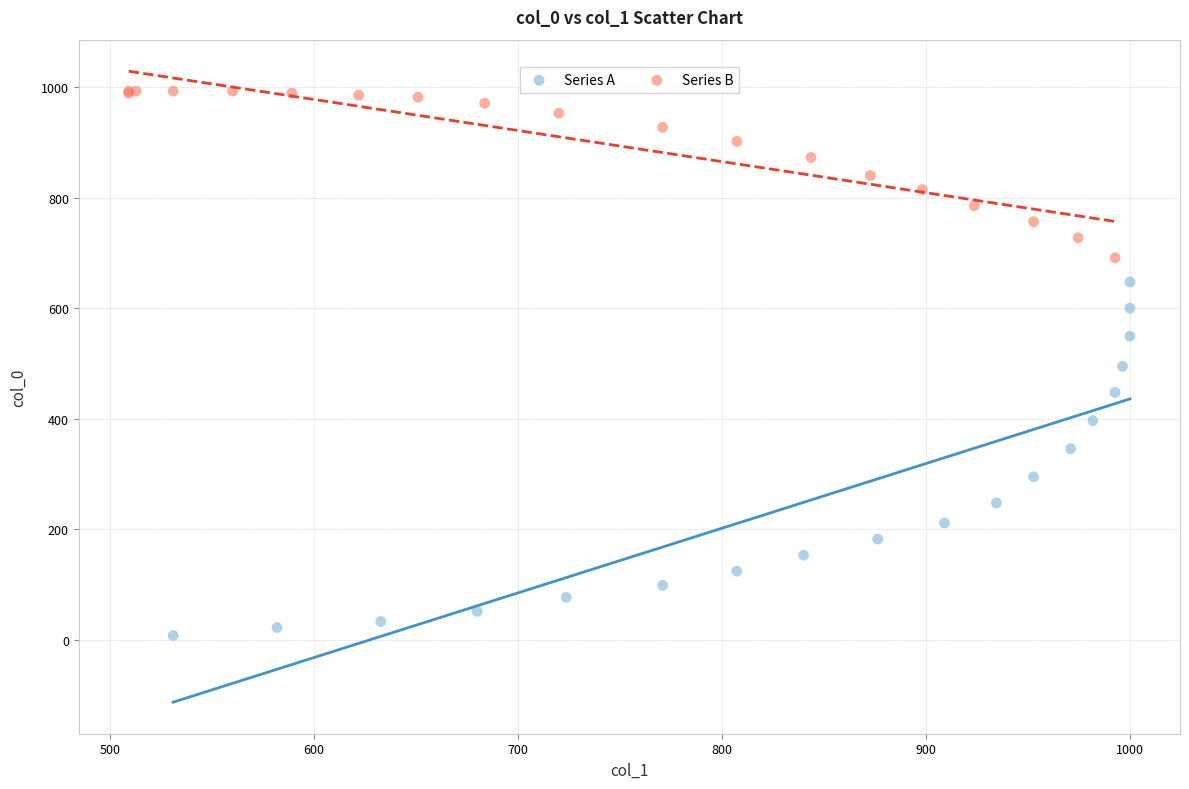

Which series reaches the minimum Y coordinate?

Series A